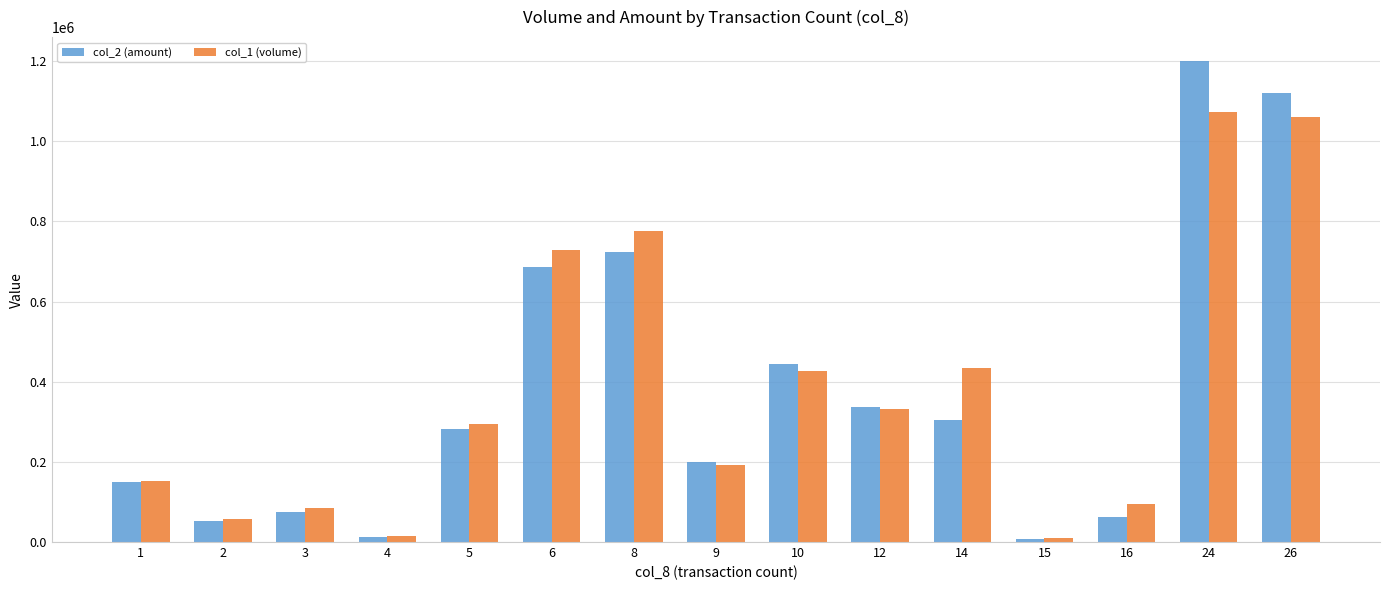

The value of col_1 (volume) at 12 is 331000. True or false?

True